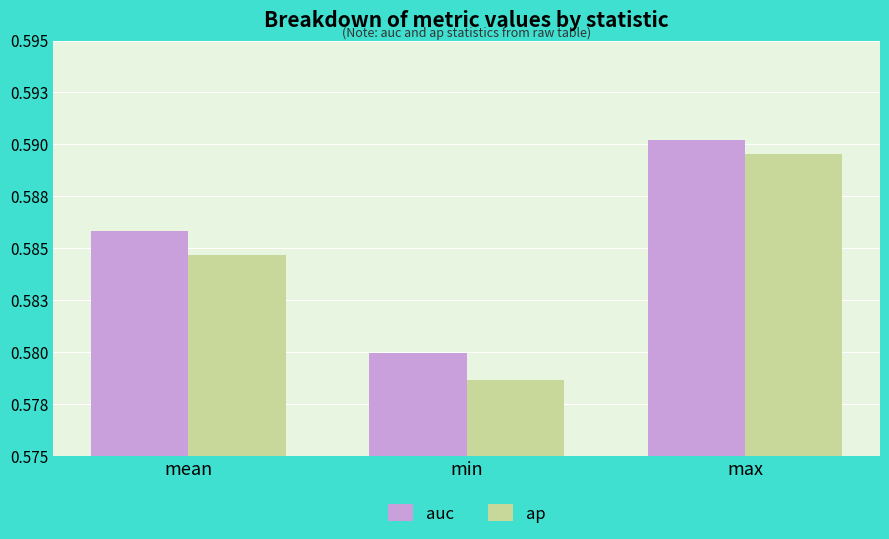

Is the value of auc at min greater than the value of ap at min?

Yes